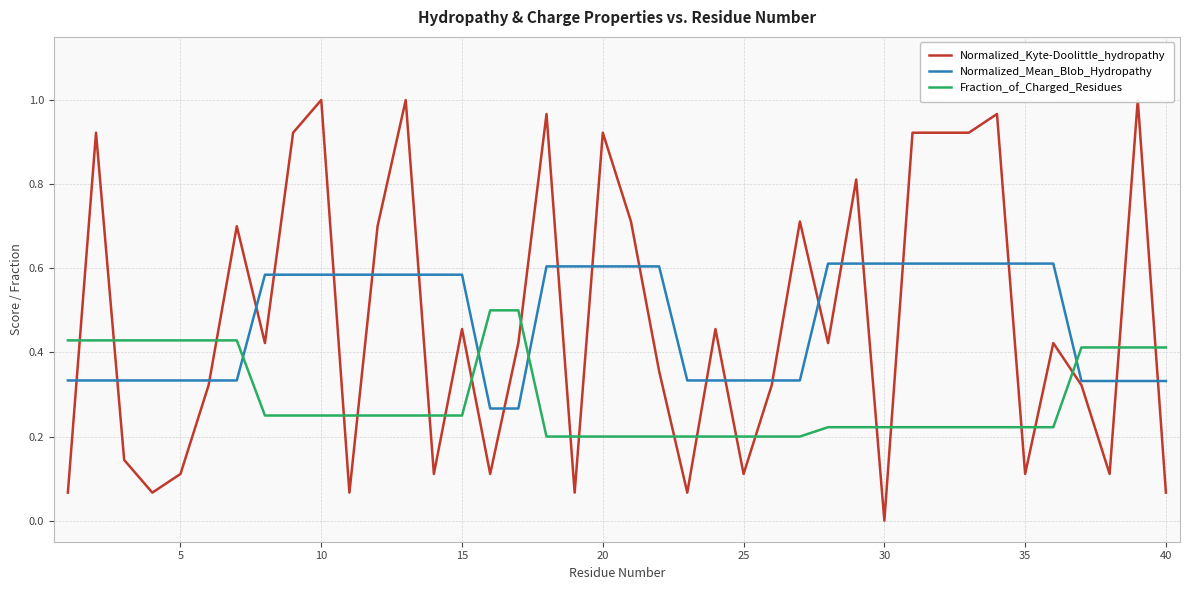

Which series has the widest spread of values?

Normalized_Kyte-Doolittle_hydropathy